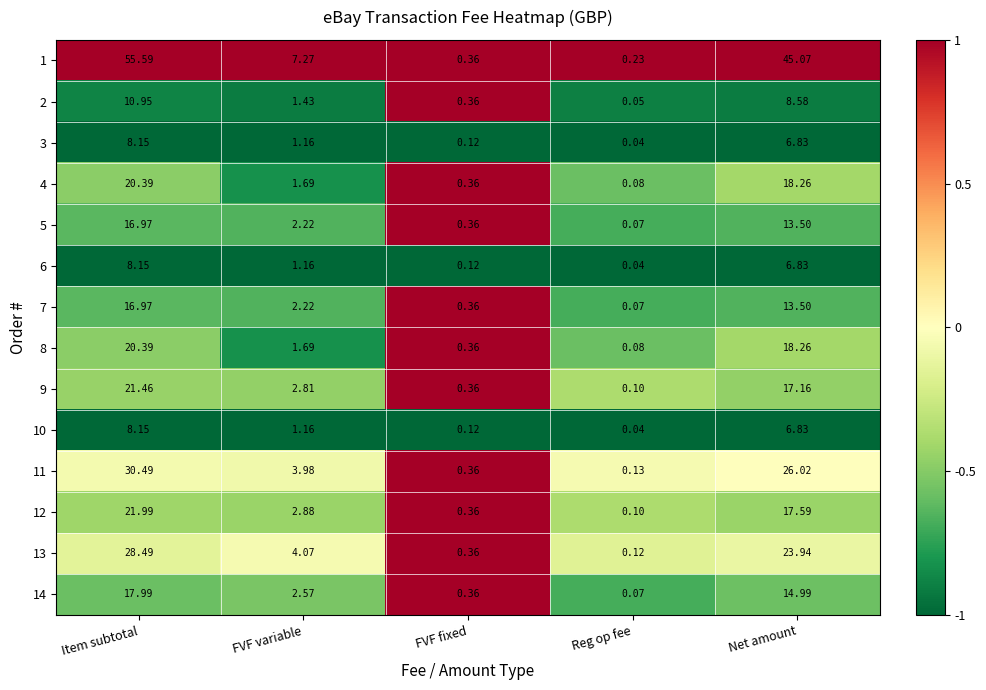

At which category is the sum across all series the highest?

Item subtotal